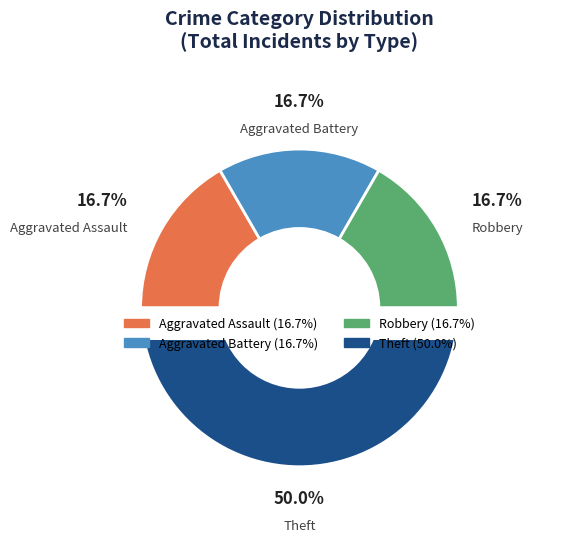

Which slice is the largest?

Theft